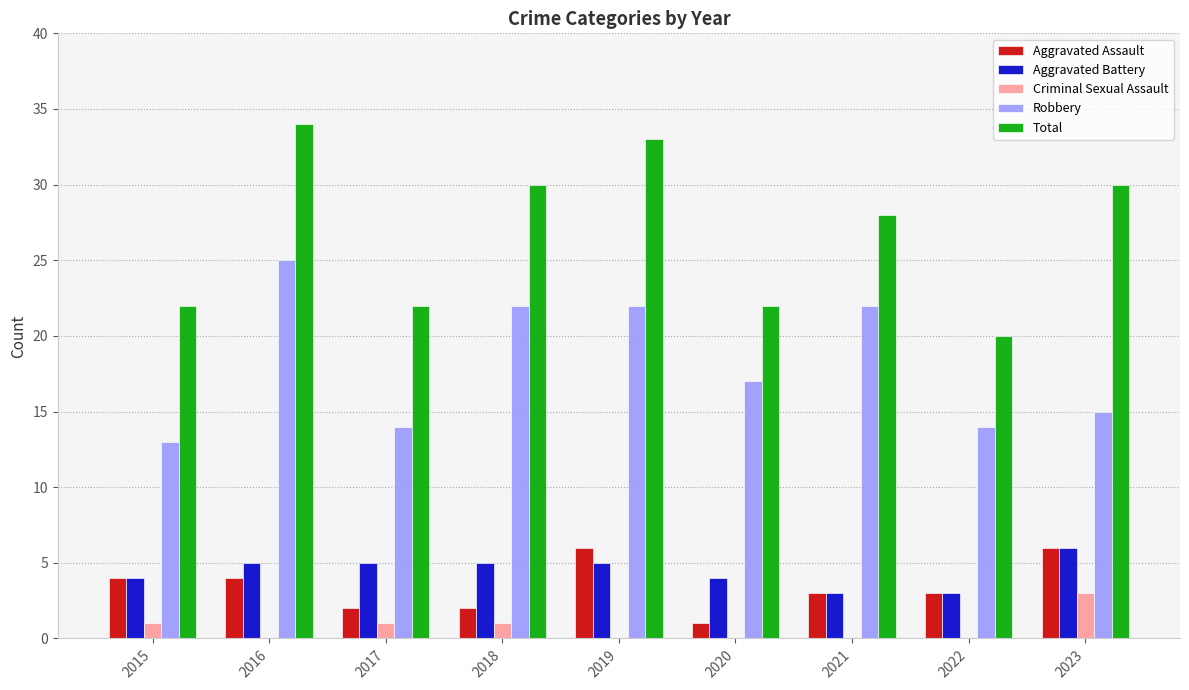

What is the greatest value displayed?

34